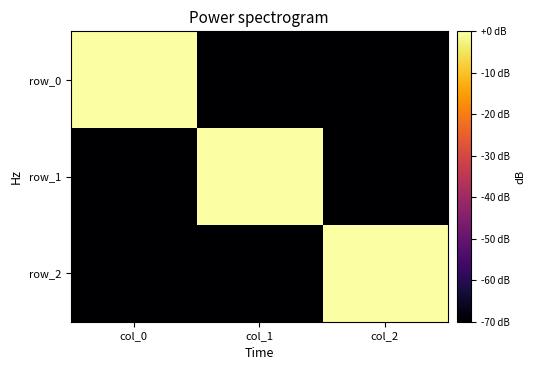

Reading right to left, what are all the values shown in this chart?

row_0: col_2=-100.0	col_1=-100.0	col_0=10.2
row_1: col_2=-100.0	col_1=8.3	col_0=-100.0
row_2: col_2=6.9	col_1=-100.0	col_0=-100.0